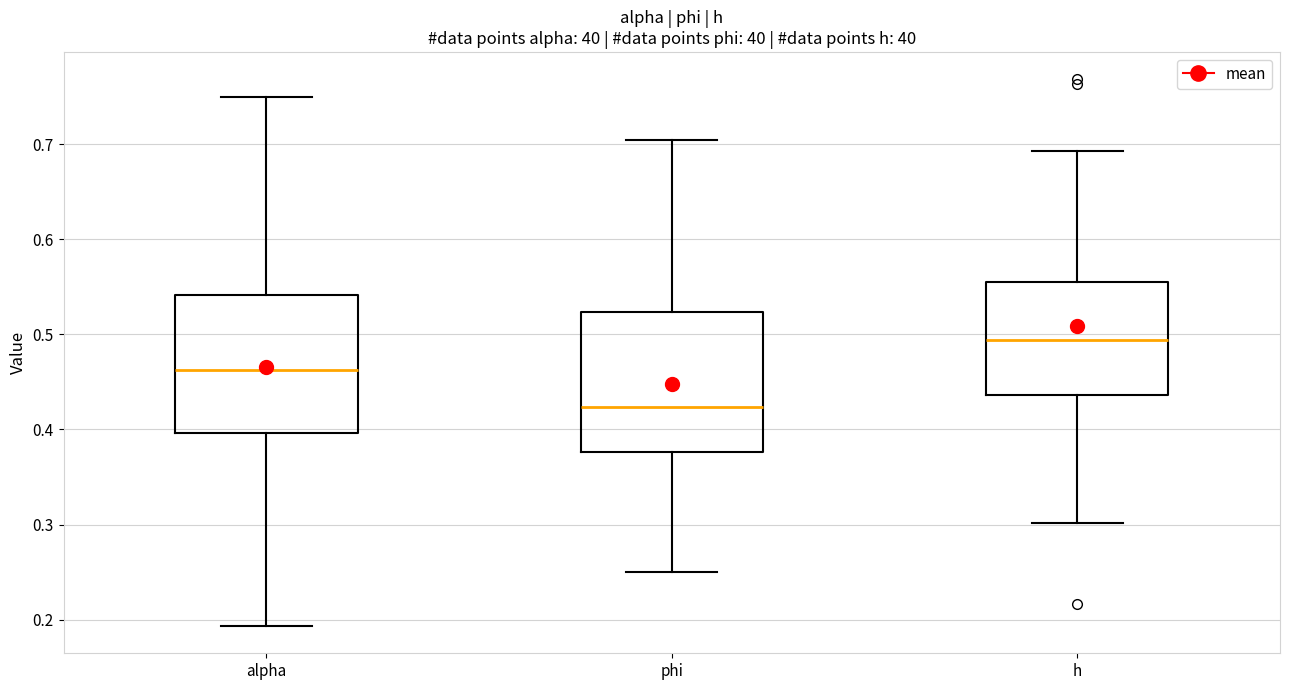

Which box has the highest median line?

h